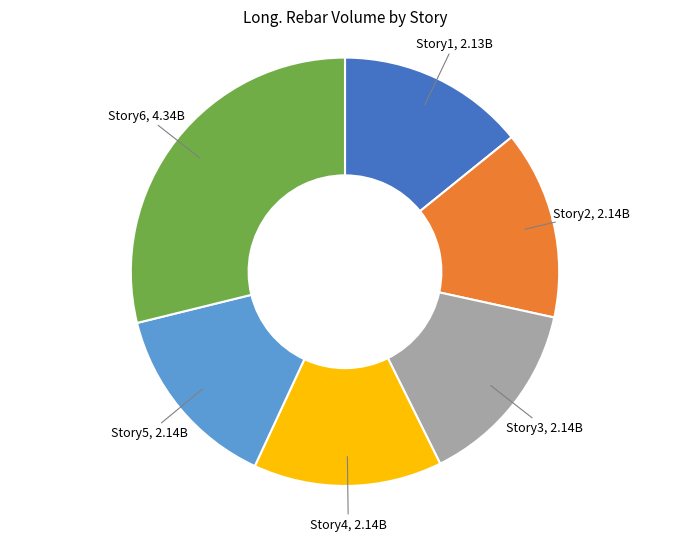

Does any single category account for the majority?

No